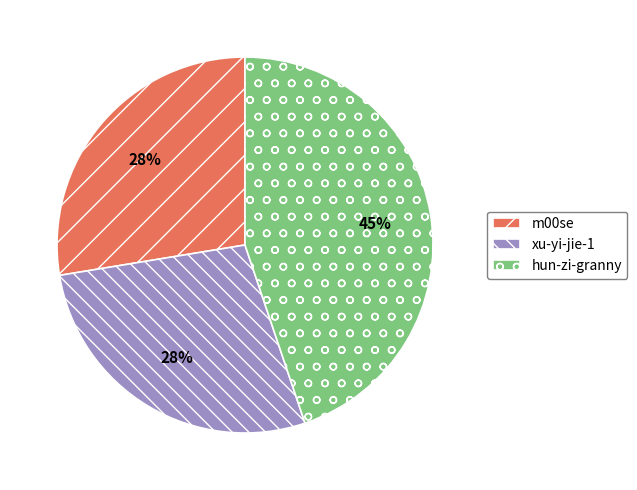

Which slice is the largest?

hun-zi-granny